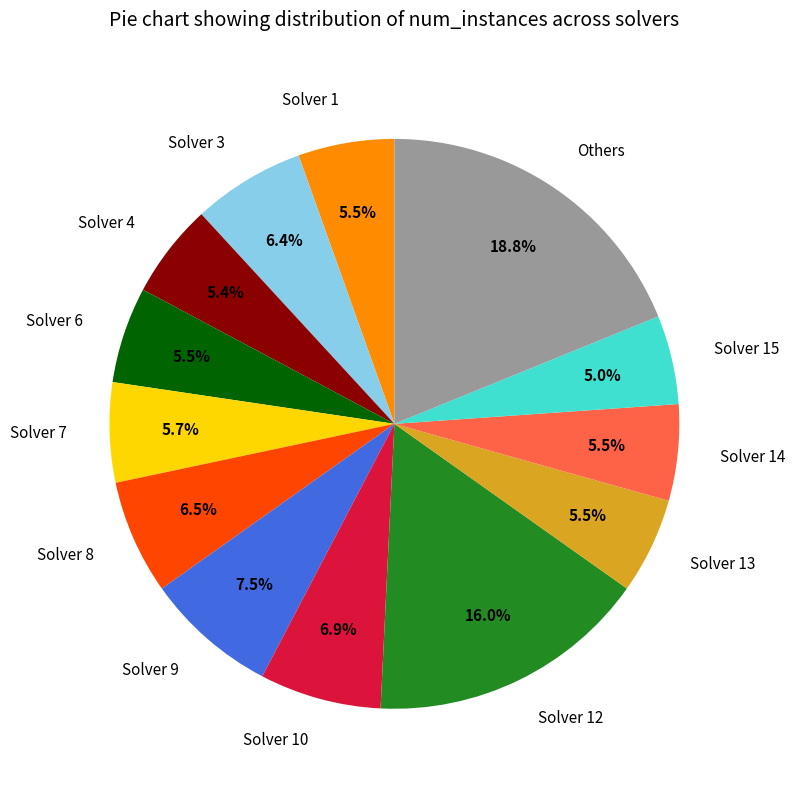

What portion of the pie excludes Solver 13?

94.5%